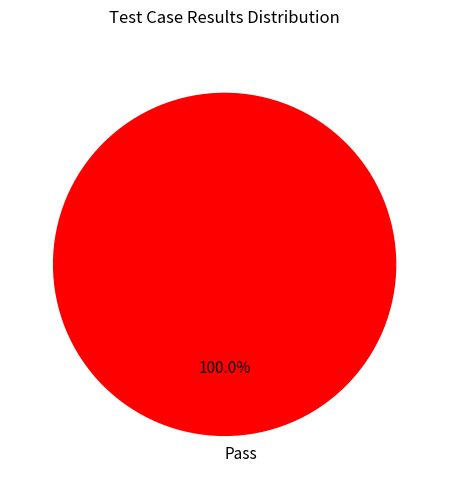

Rank the categories by value from lowest to highest.

Pass